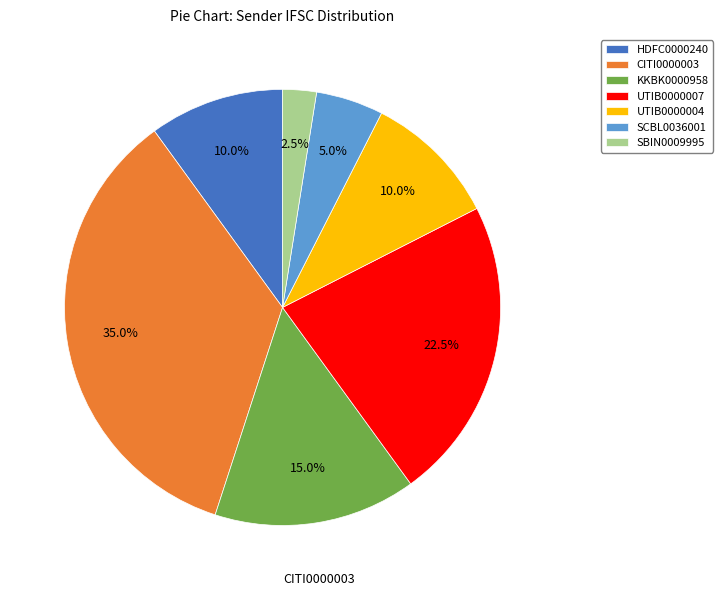

Between SCBL0036001 and UTIB0000004, which is larger?

UTIB0000004